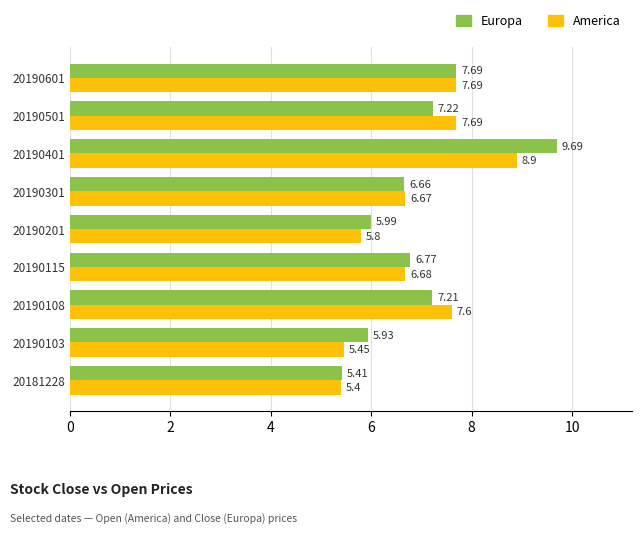

Which series has the largest total across all categories?

Europa